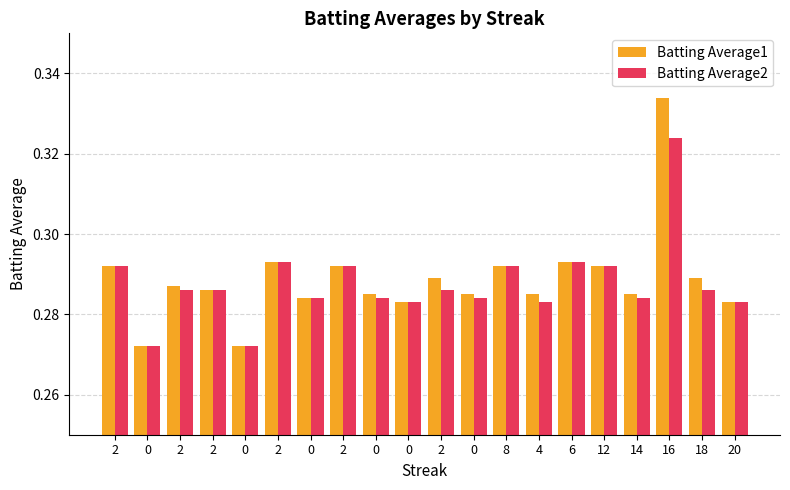

What are all the series names shown in the legend?

Batting Average1, Batting Average2